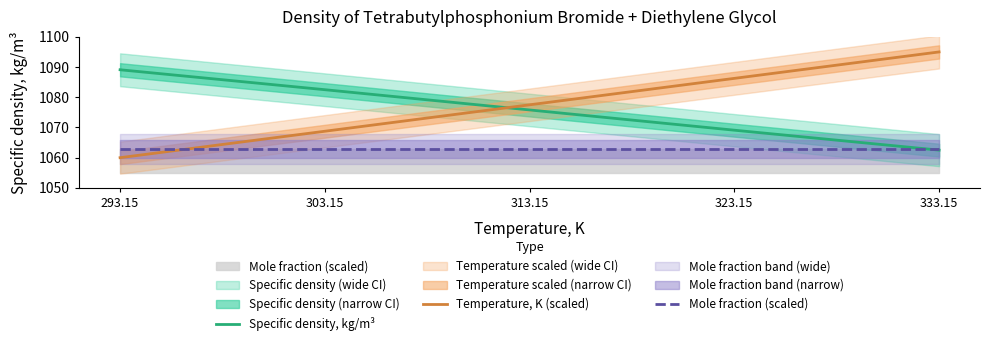

How many times do Specific density, kg/m³ and Mole fraction (scaled) cross each other?

1